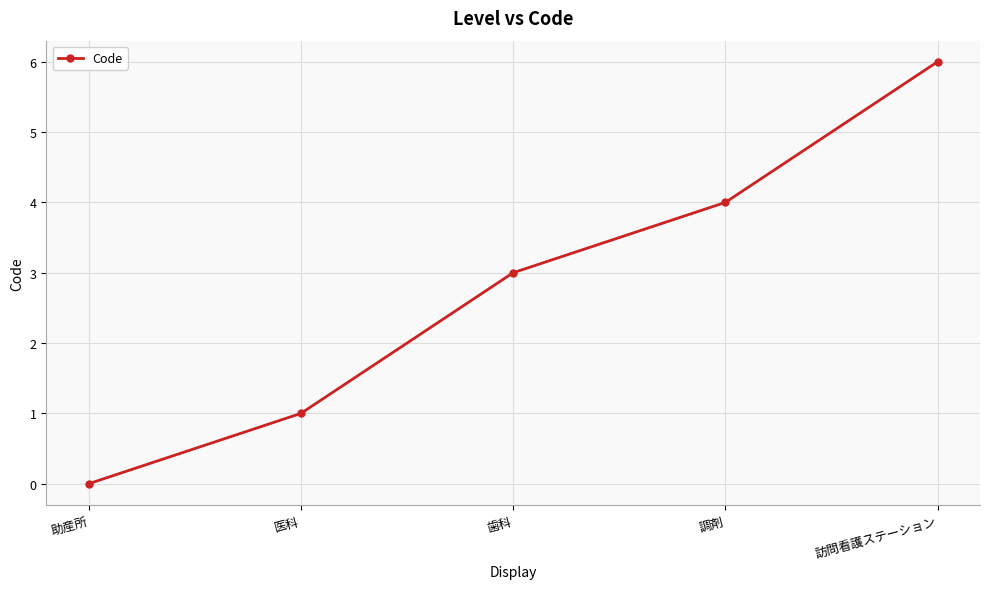

At which category does the chart reach its minimum across all series?

助産所